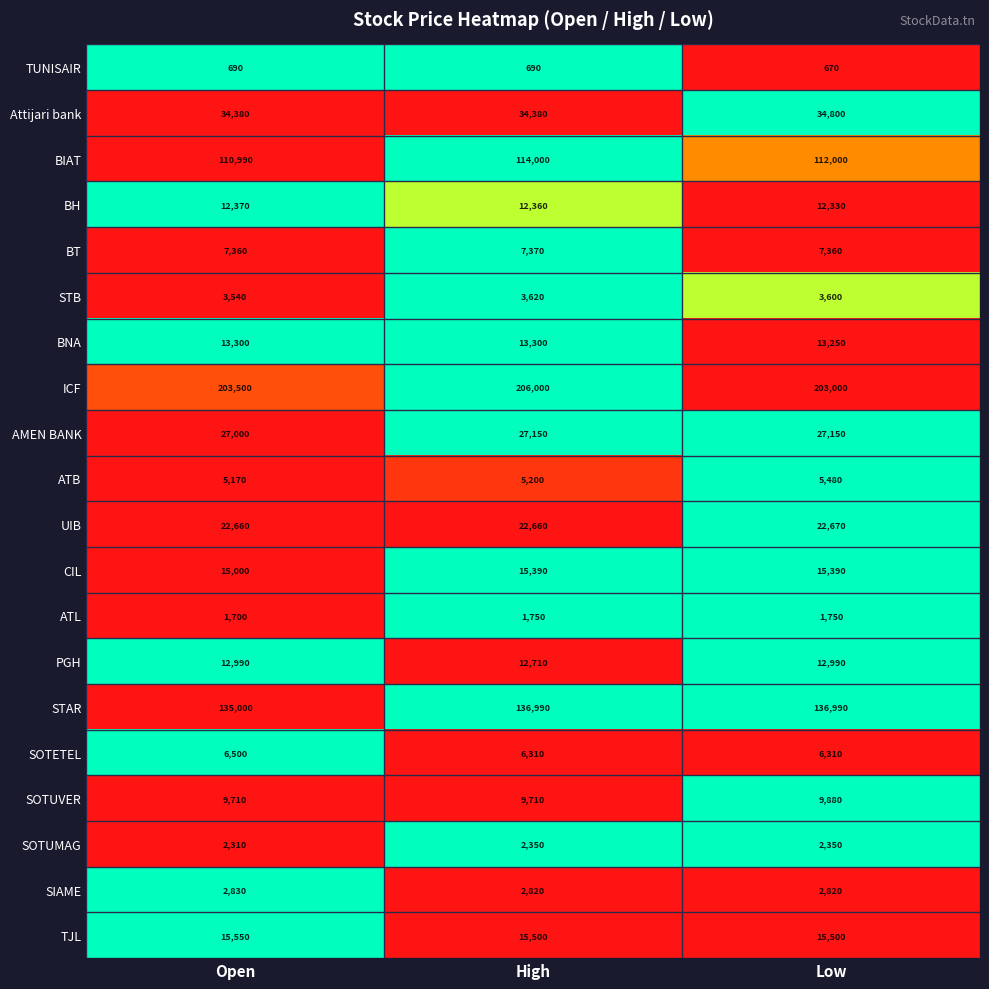

How many BH values are between 12330 and 12370?

3